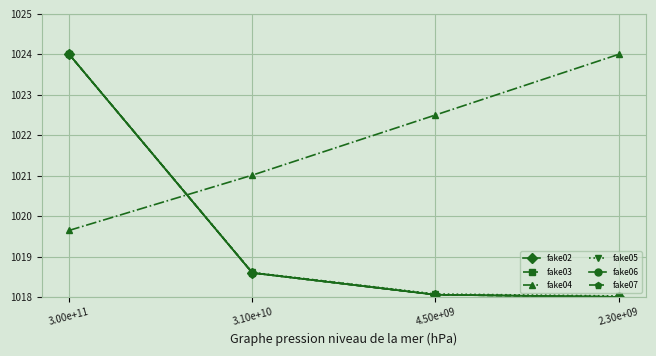

Does the chart have visible grid lines?

Yes